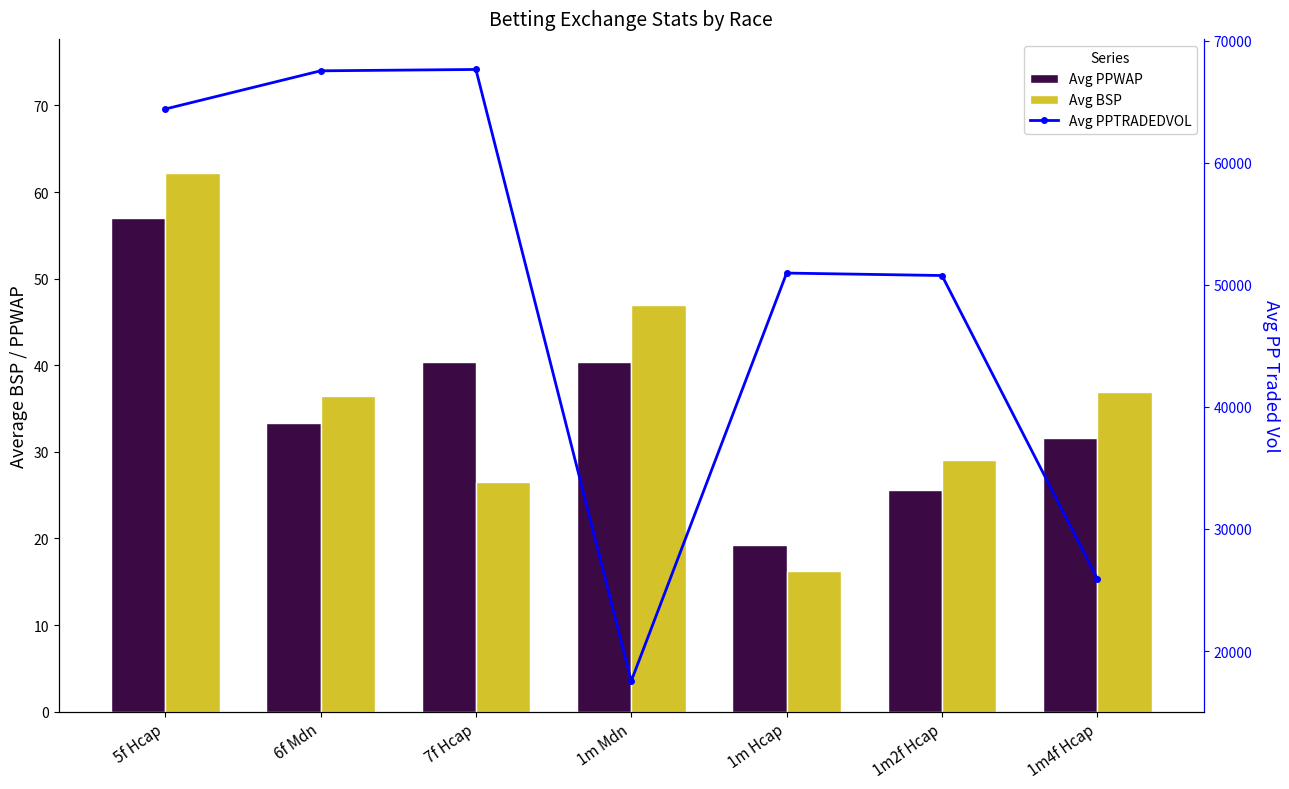

What is the difference between the Avg PPTRADEDVOL values at 1m4f Hcap and 7f Hcap?

41702.6